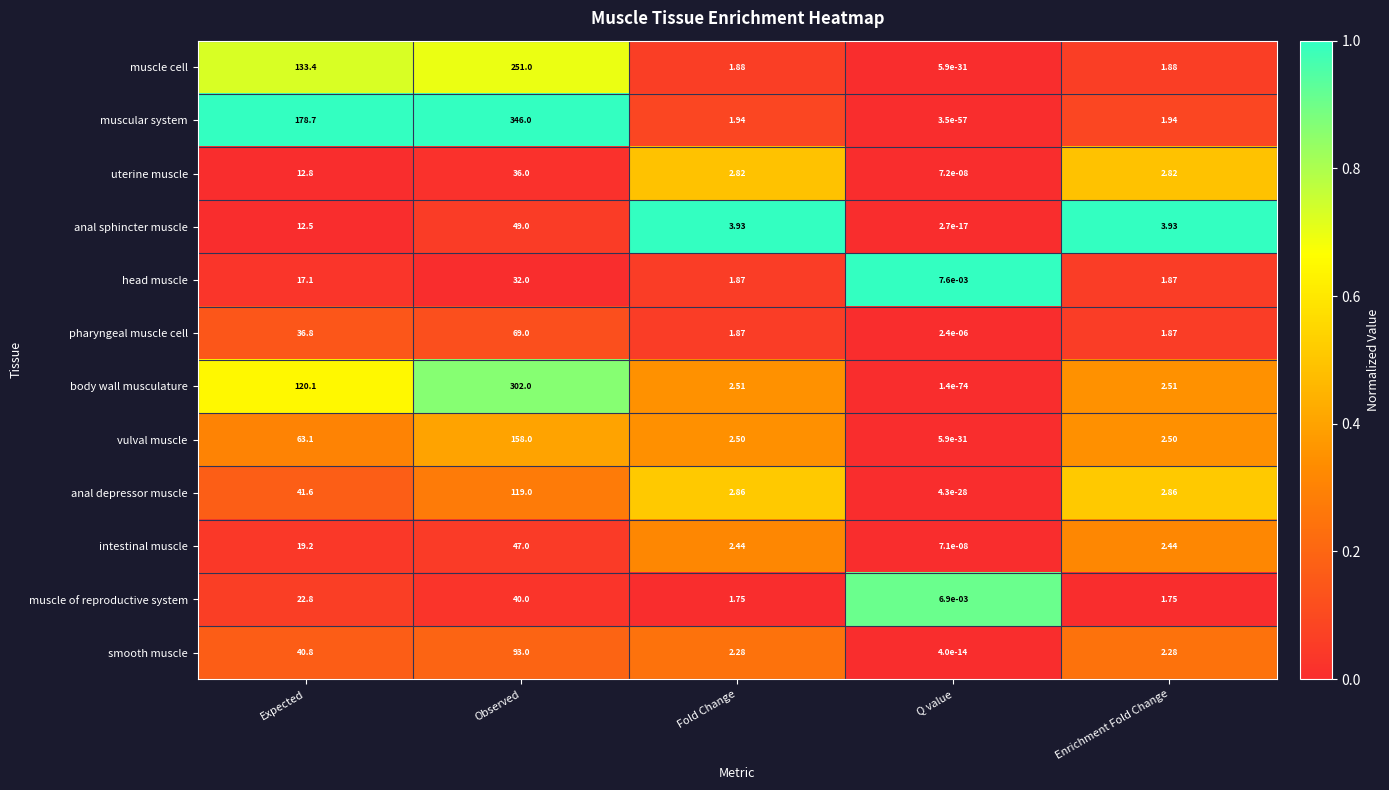

At which category is the sum across all series the highest?

Observed